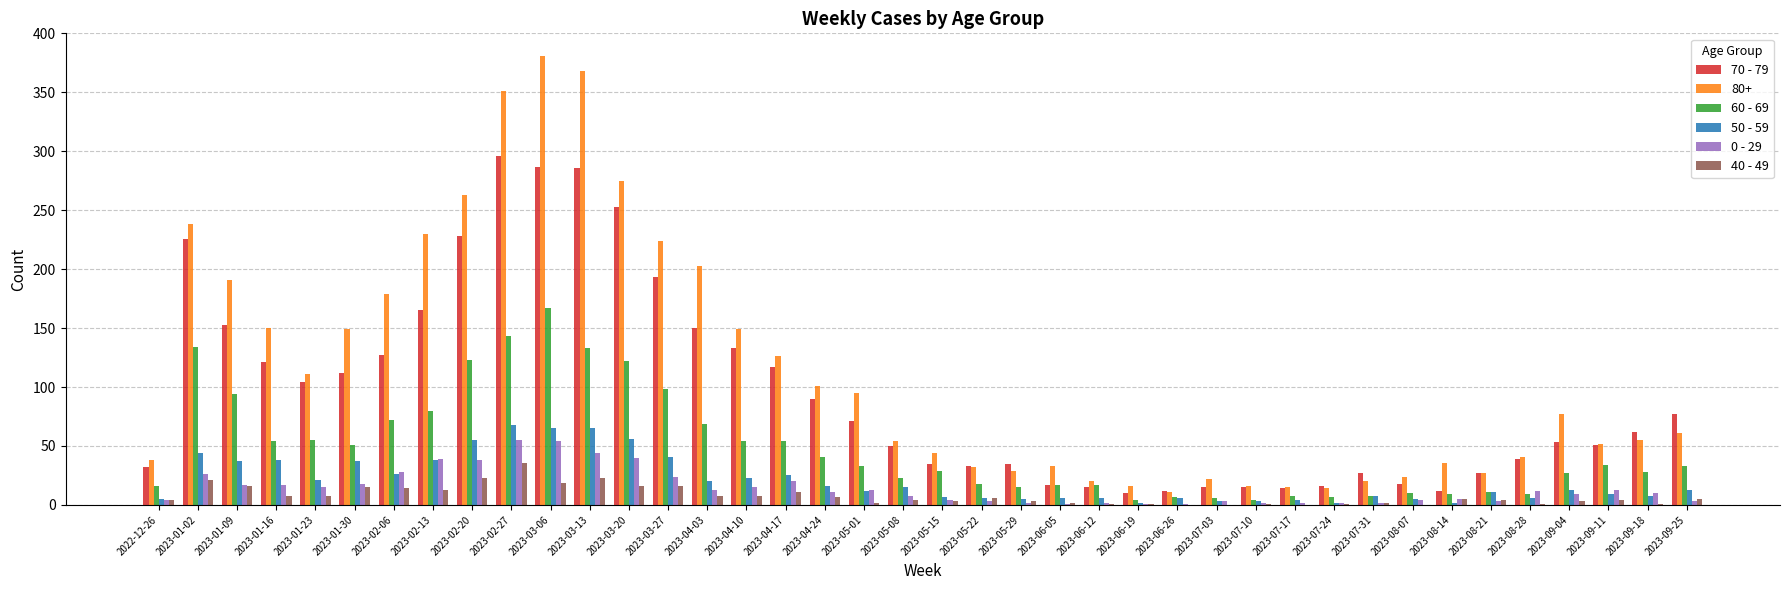

What is the spread (max minus min) of values at 2023-04-24?

94